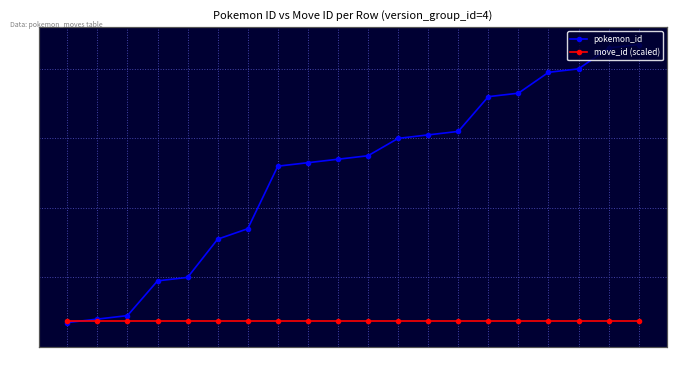

Which category has the lowest value across all series?

5374